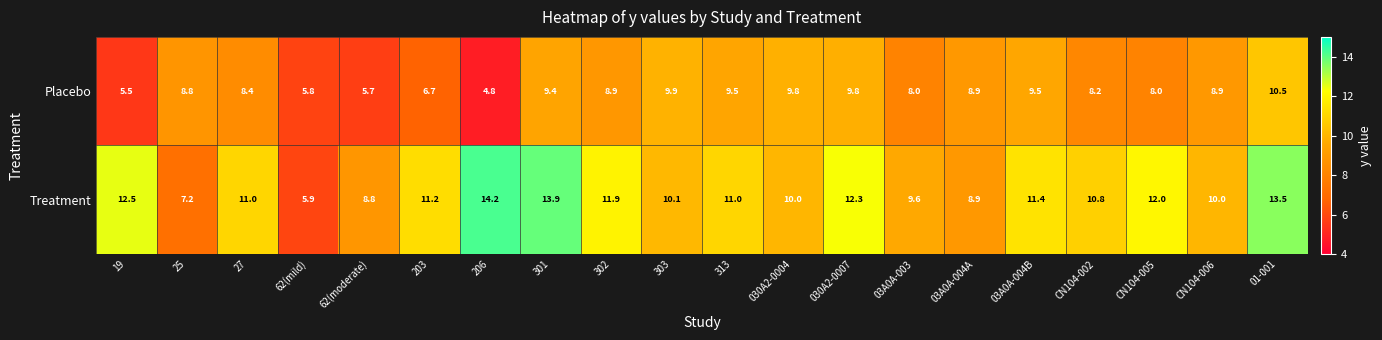

List the series in order of their peak value, highest first.

Treatment, Placebo